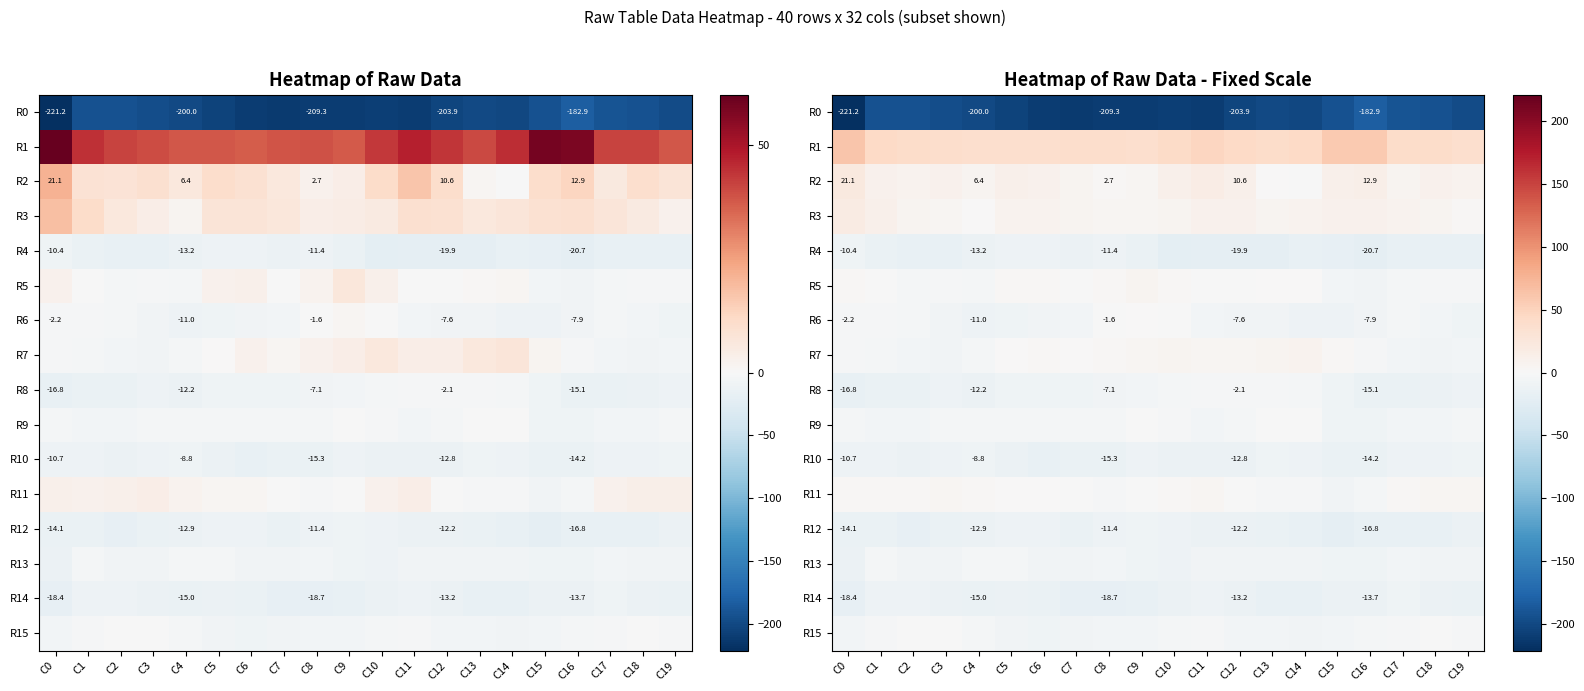

Is the value of R1 at C8 greater than the value of R11 at C5?

Yes